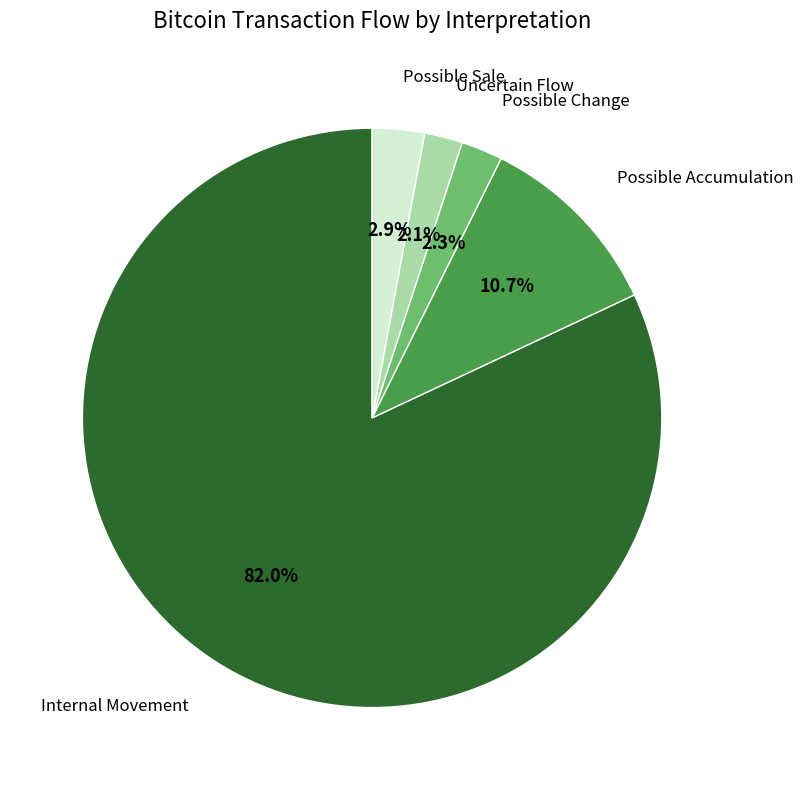

What is the total percentage of Internal Movement and Possible Change?

84.3%